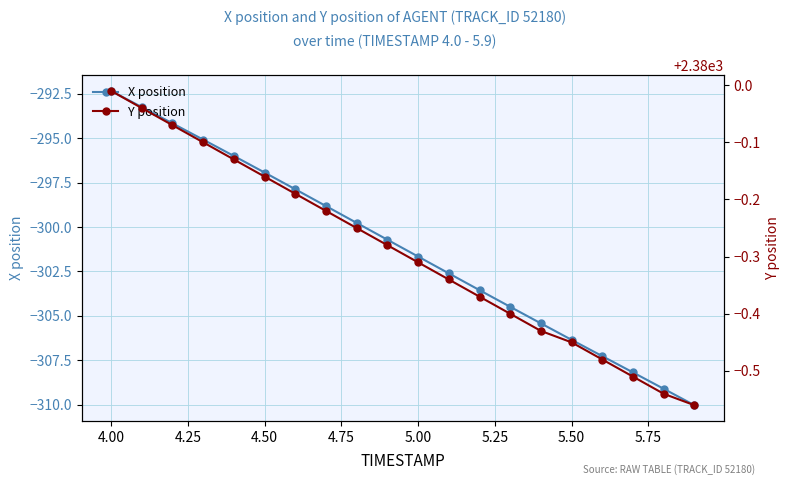

The X position series shows -292.3 at 4.00. True or false?

True